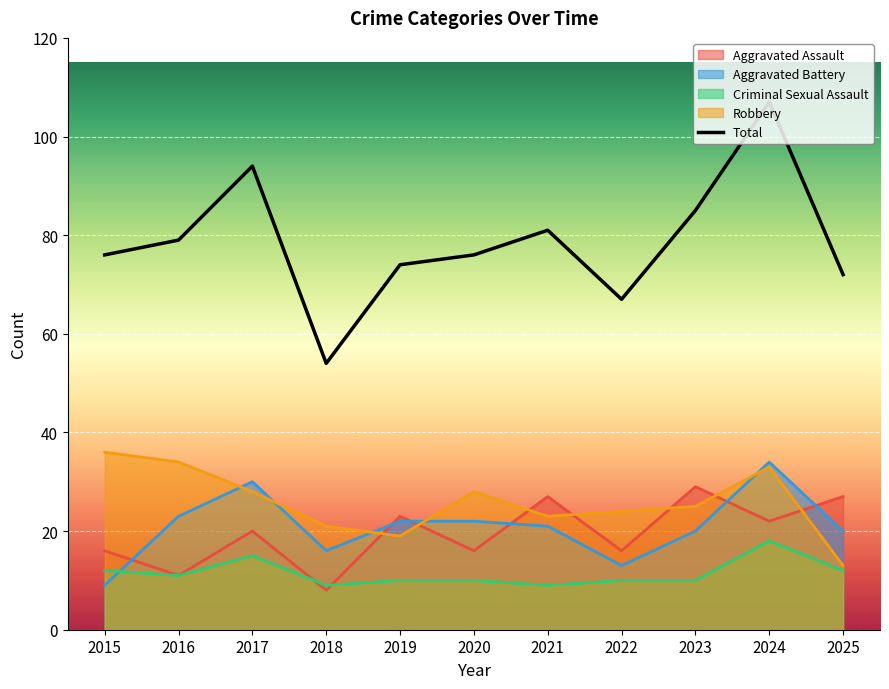

What is the difference between the second highest and second lowest values?

27